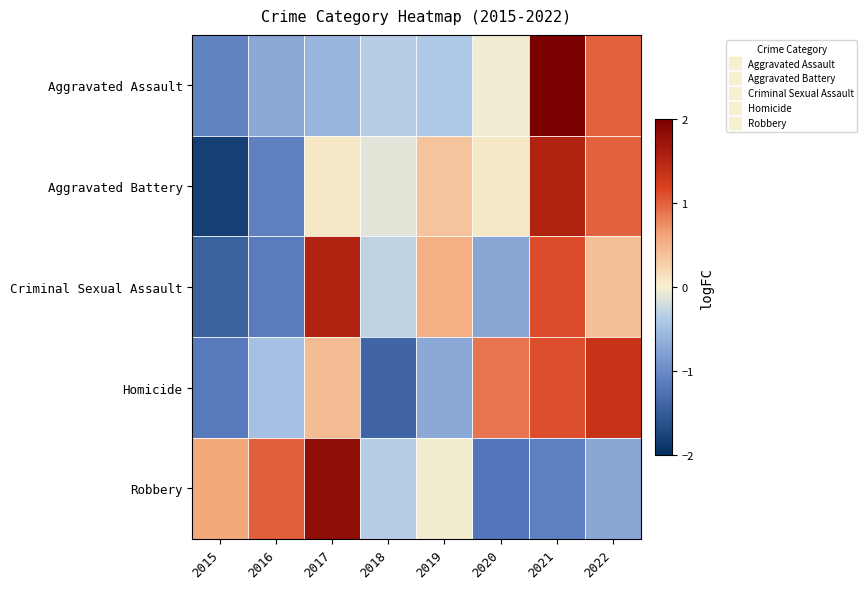

Count the number of data series in this chart.

5